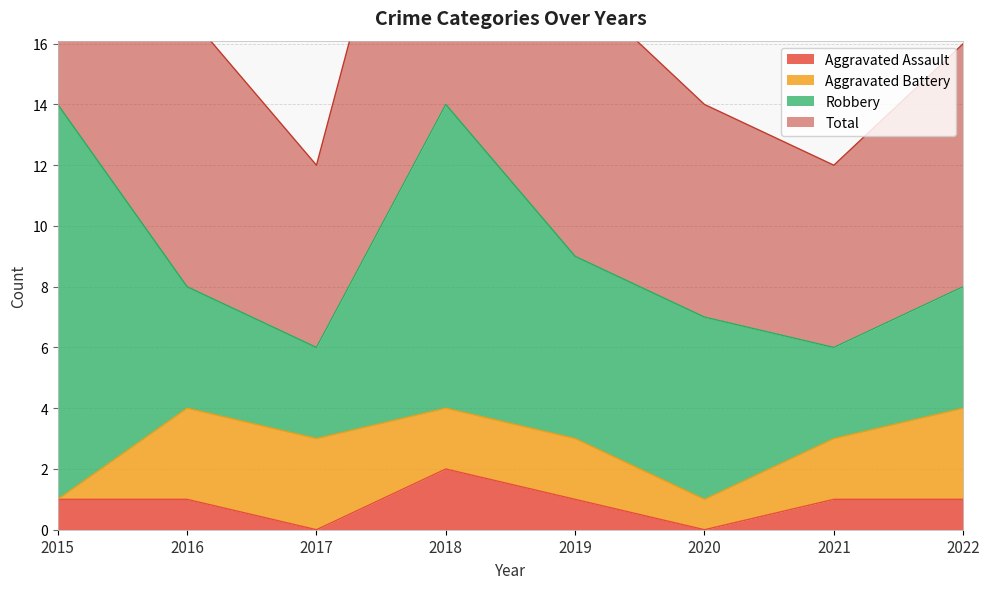

What is the average value of the Aggravated Assault series?

1